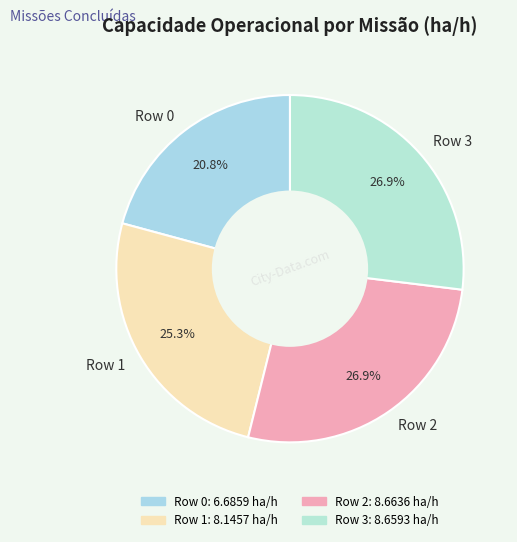

Combined, what portion of the pie is Row 1 and Row 3?

52.3%